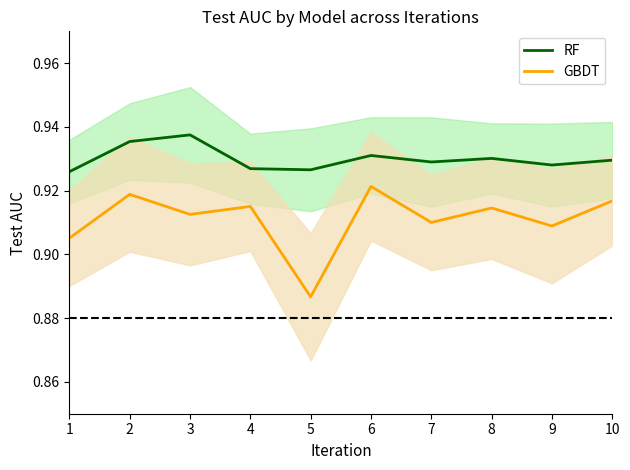

Is this an area chart (filled region under the line)?

No